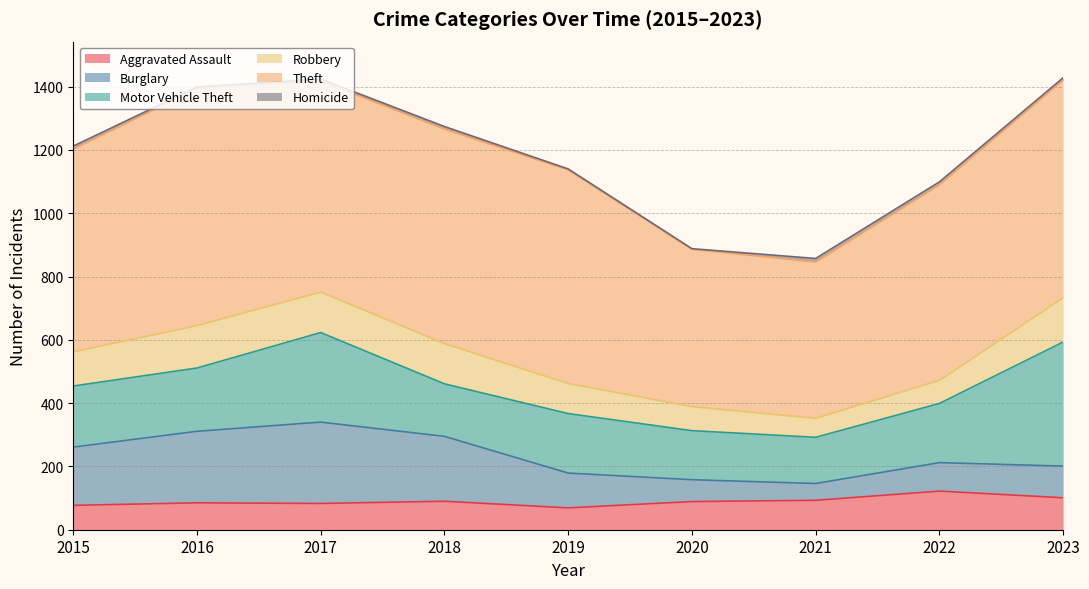

At which label is Homicide closest to 6?

2017